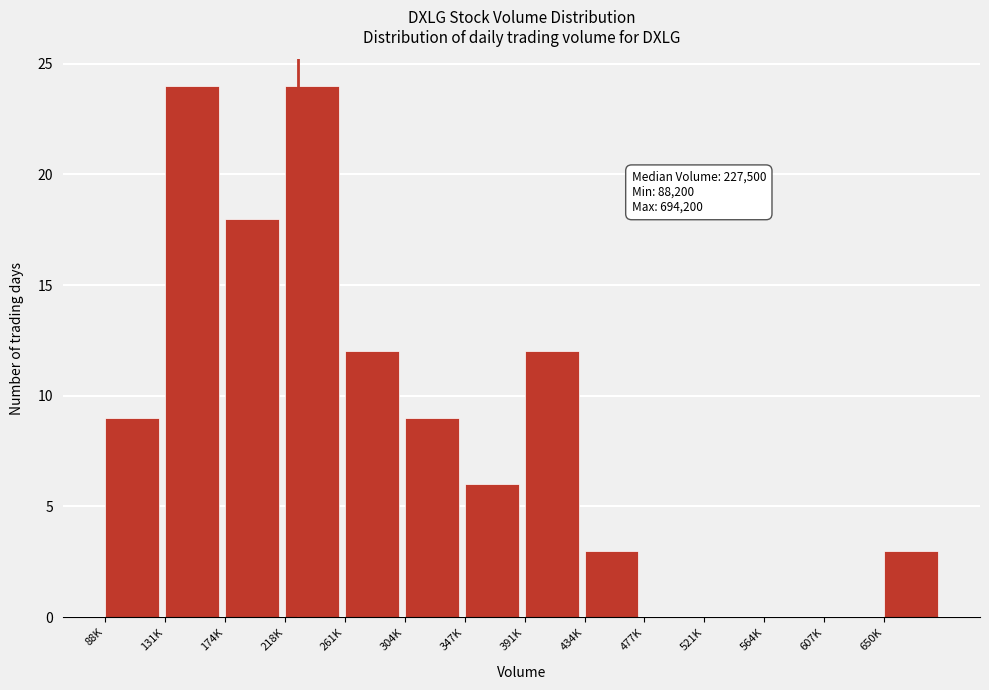

Reading left to right, list all the values displayed in this chart.

88K=9	131K=24	174K=18	218K=24	261K=12	304K=9	347K=6	391K=12	434K=3	477K=0	521K=0	564K=0	607K=0	650K=3